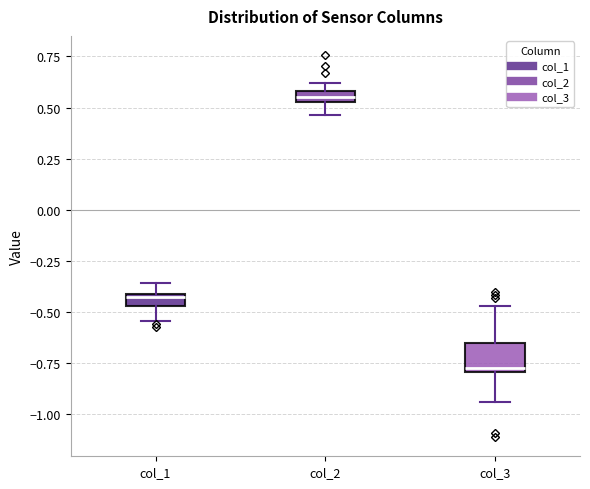

Where is the lower edge of the box for col_2 on the y-axis? The values are not printed on the chart, so give them approximately, as read against the axis.

0.55